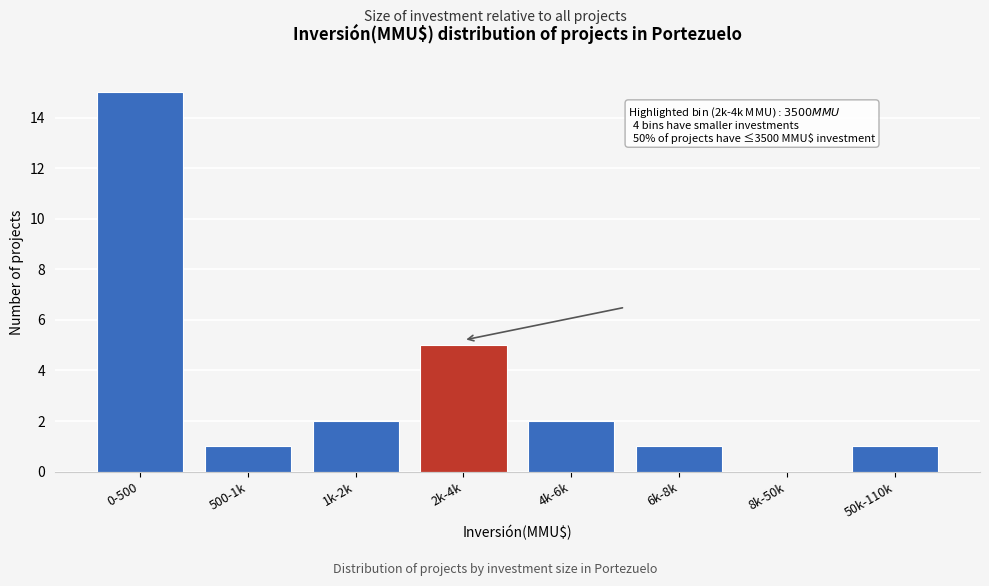

Reading right to left, list all the values displayed in this chart.

50k-110k=1	8k-50k=0	6k-8k=1	4k-6k=2	2k-4k=5	1k-2k=2	500-1k=1	0-500=15